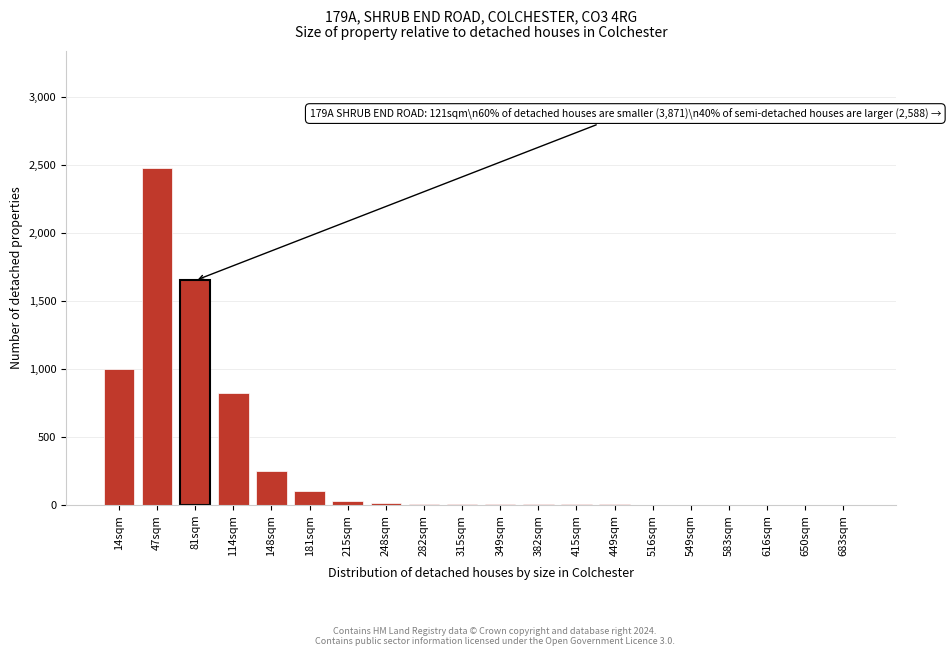

What is the sum of all values?

6370